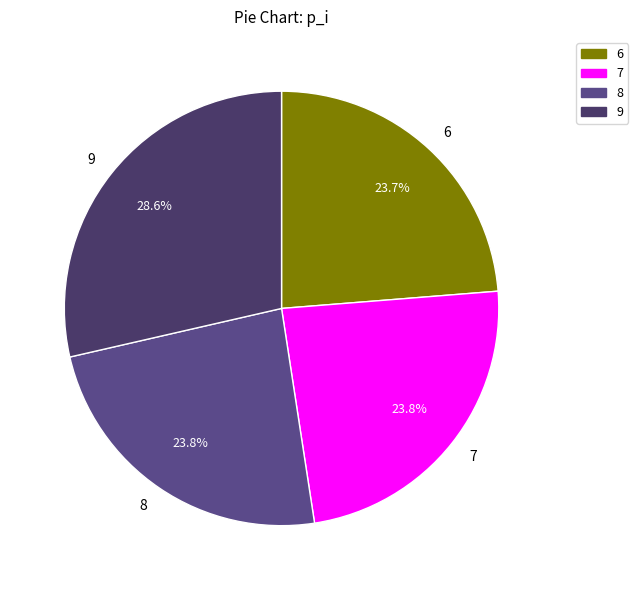

Is it true that 9 is 17% of the pie?

False